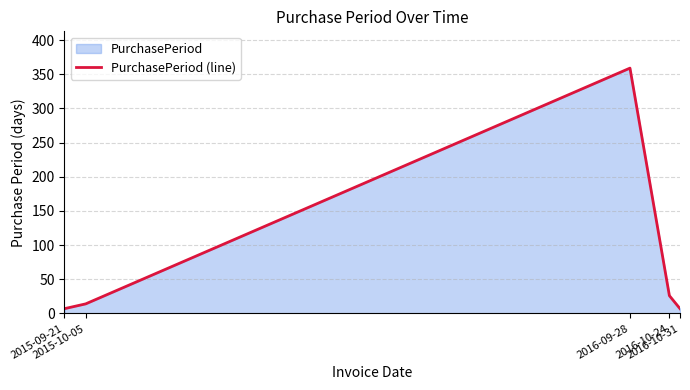

Read the value at 2016-09-28, to the nearest 50.

350